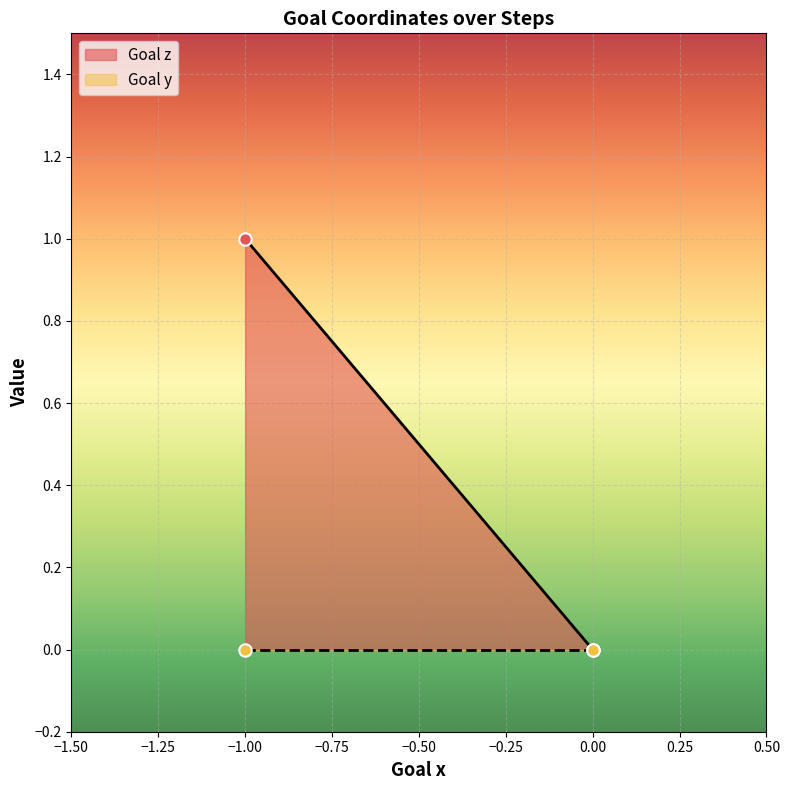

What are all the series names shown in the legend?

Goal z, Goal y